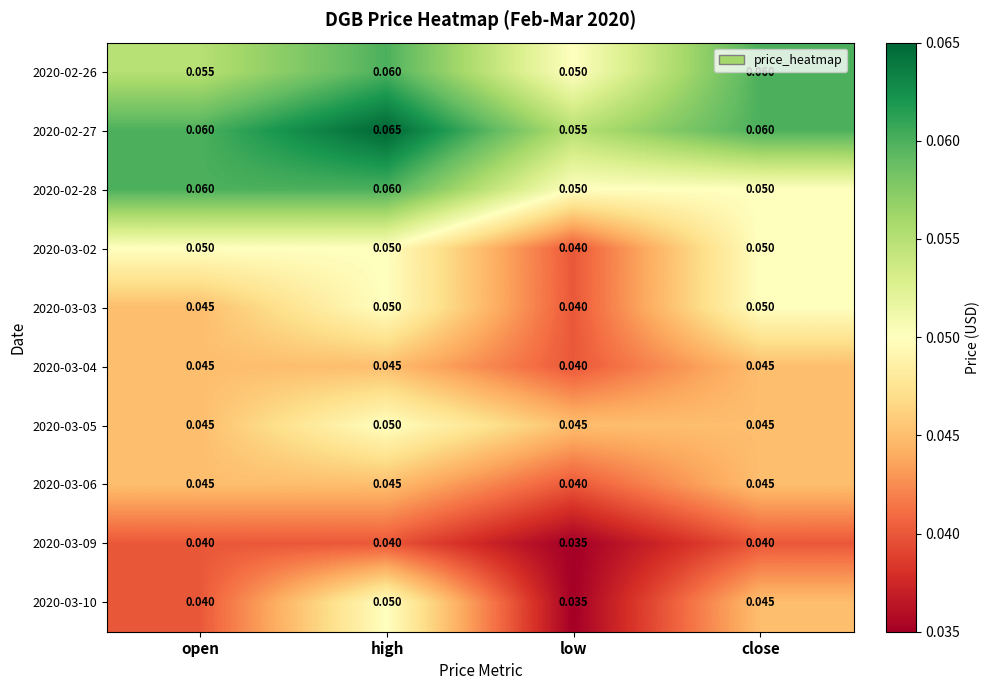

At which label does 2020-03-09 reach its minimum?

low